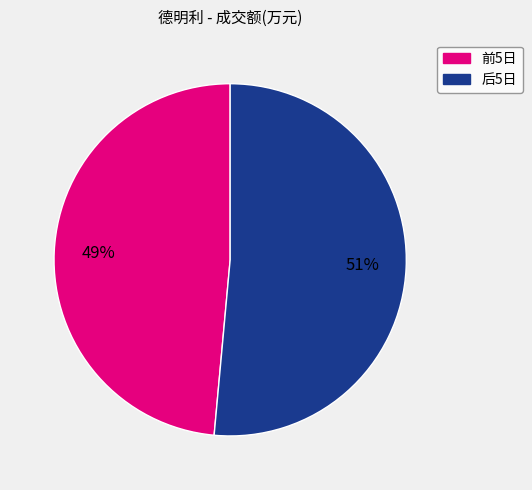

To the nearest percent, what is the average slice percentage?

50%